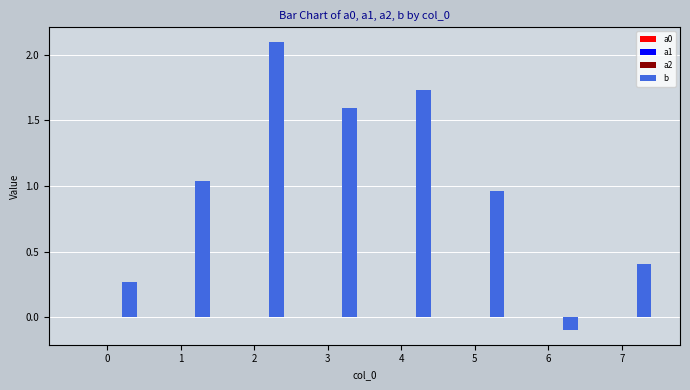

Which series has the largest total across all categories?

b